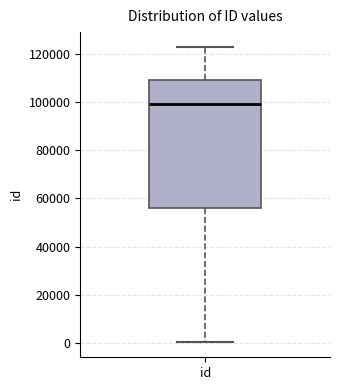

Where does the lower whisker of the box for id end on the y-axis? The values are not printed on the chart, so give them approximately, as read against the axis.

0